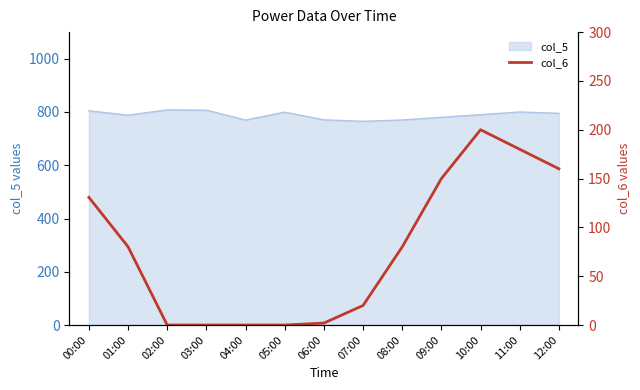

What is the label of the 3rd point from the left?

02:00